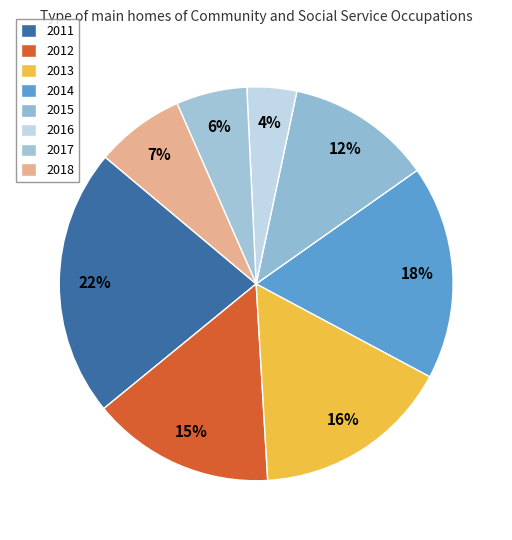

The 2012 slice represents 22% of the pie. True or false?

False